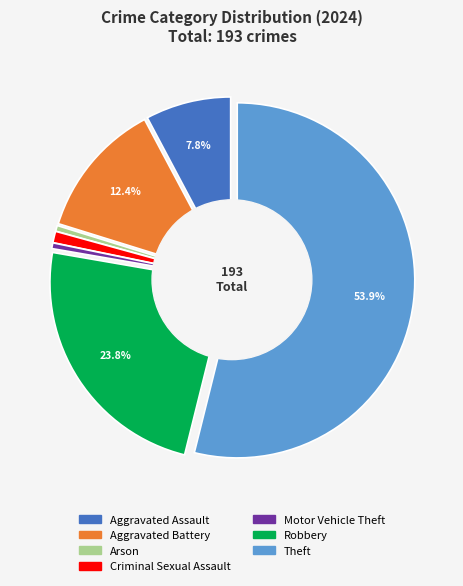

What is the total percentage of Criminal Sexual Assault and Motor Vehicle Theft?

1.6%